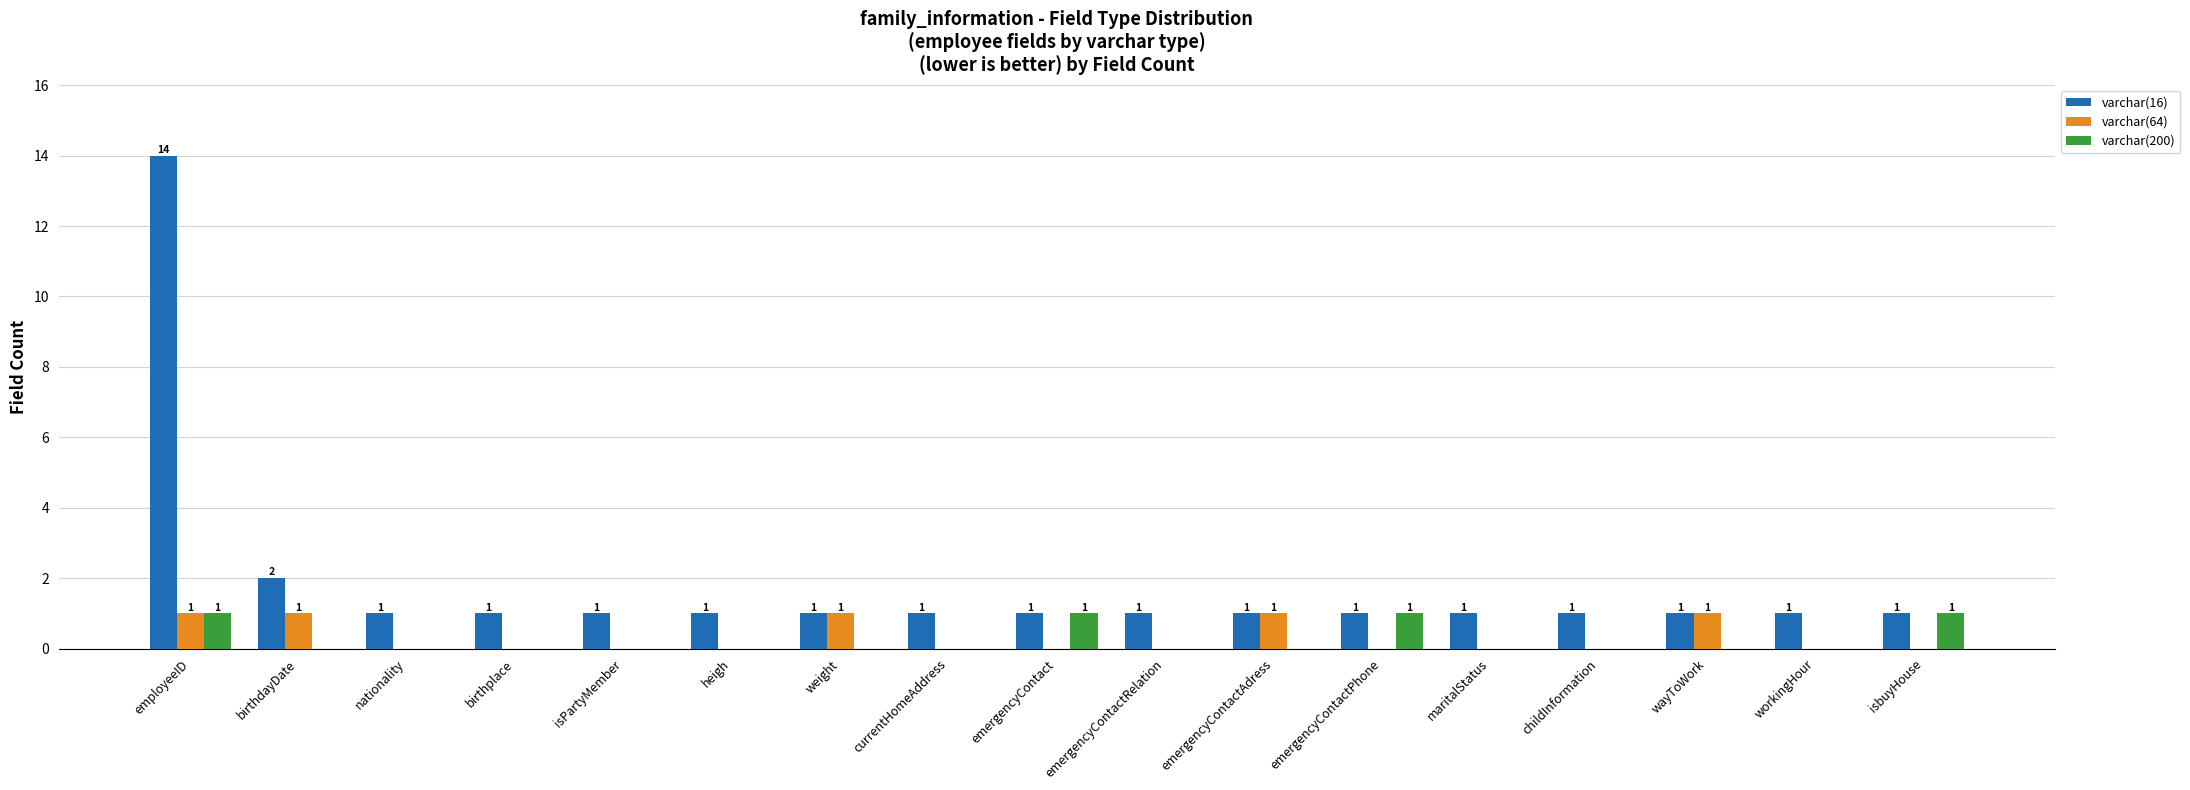

At which category does the chart reach its peak across all series?

employeeID